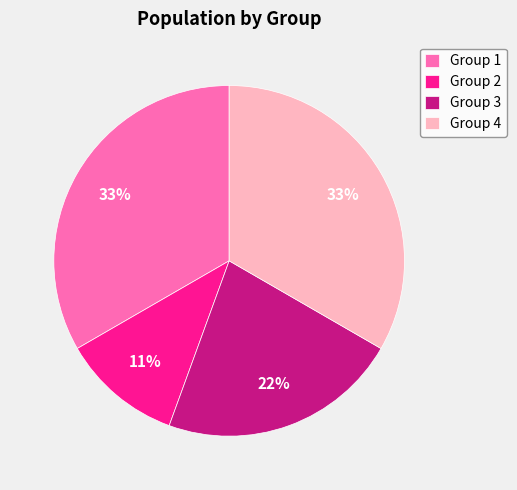

To the nearest percent, what portion does Group 1 represent?

33%